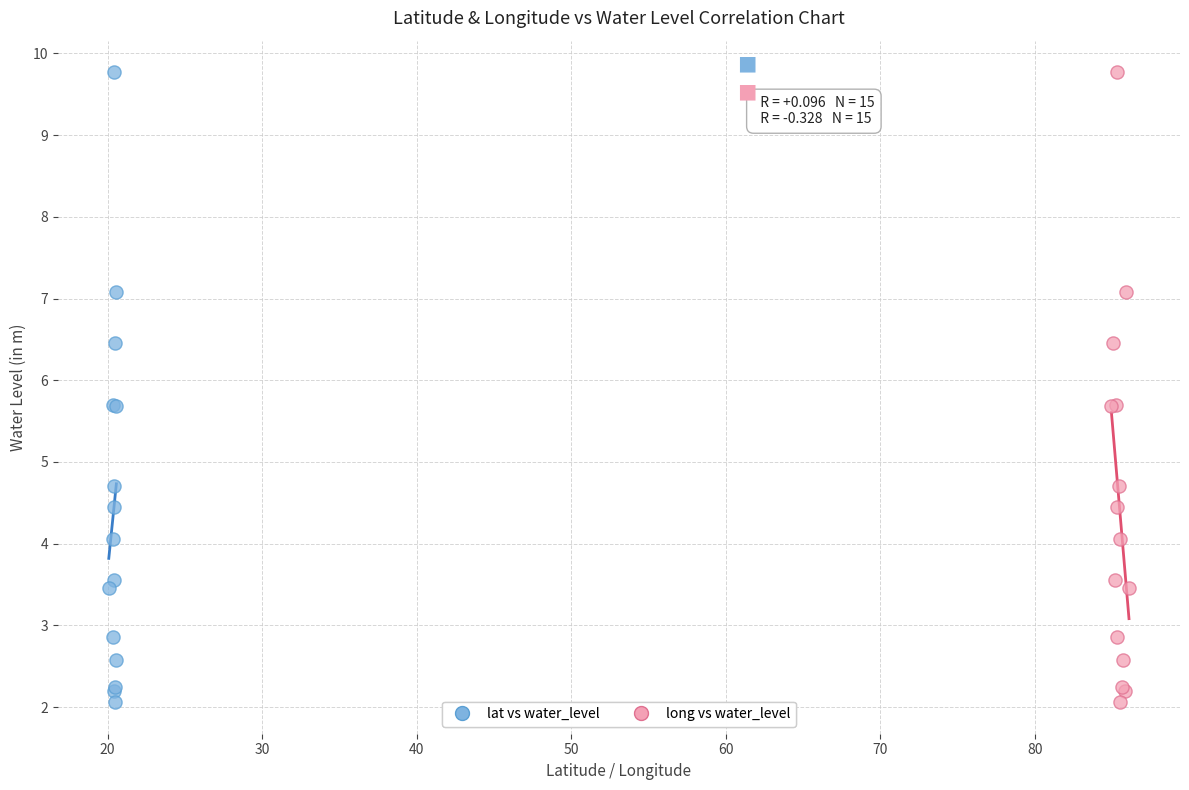

What are all the series names shown in the legend?

lat vs water_level, long vs water_level